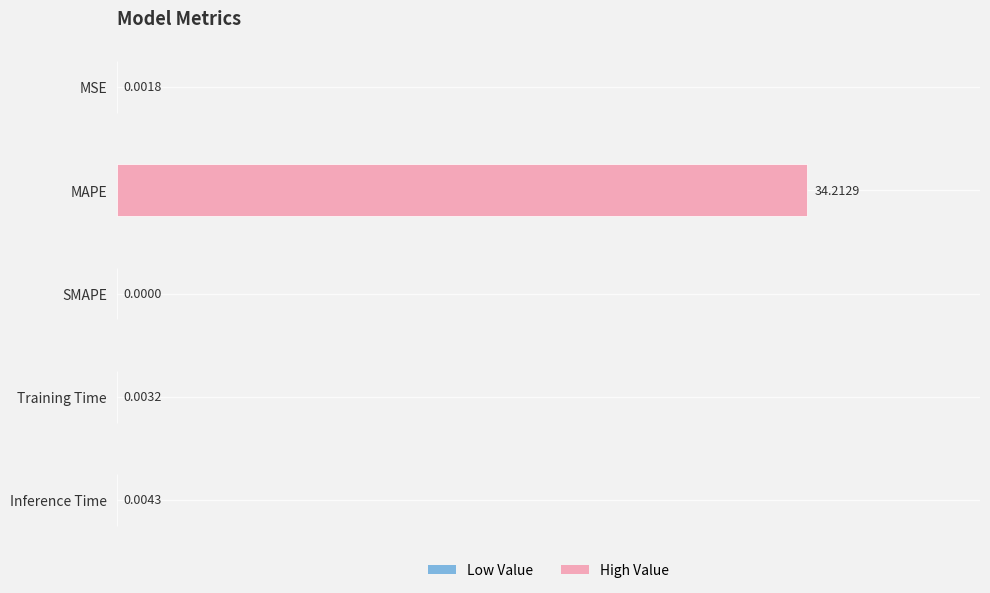

What is the sum of all values?

34.2